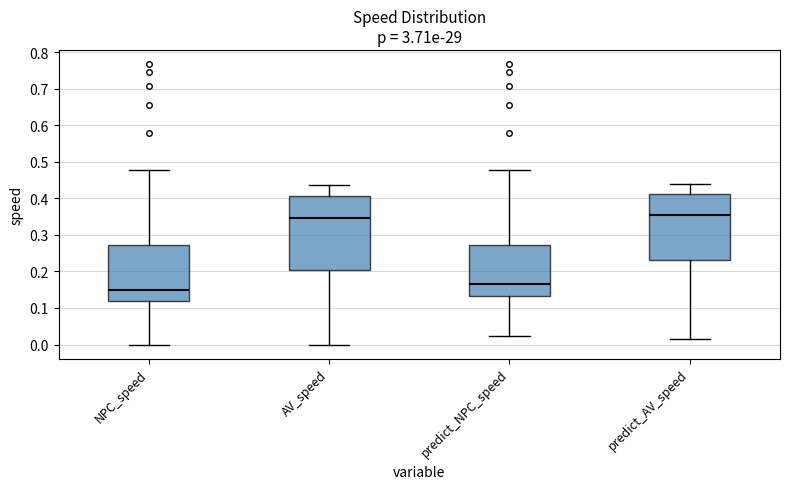

Reading left to right, read every box against the y-axis: the position of its median line, the range the box covers, and the ends of its whiskers. The values are not printed on the chart, so give them approximately, as read against the axis.

NPC_speed: median 0.15, box 0.12 to 0.27, whiskers 0.00 to 0.48
AV_speed: median 0.35, box 0.20 to 0.41, whiskers 0.00 to 0.44
predict_NPC_speed: median 0.17, box 0.13 to 0.27, whiskers 0.02 to 0.48
predict_AV_speed: median 0.35, box 0.23 to 0.41, whiskers 0.02 to 0.44